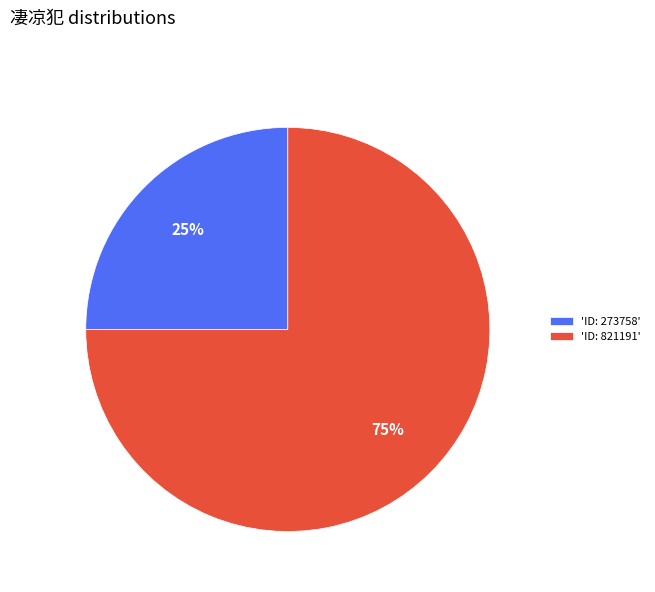

What percentage is the 'ID: 821191' slice, to the nearest percent?

75%